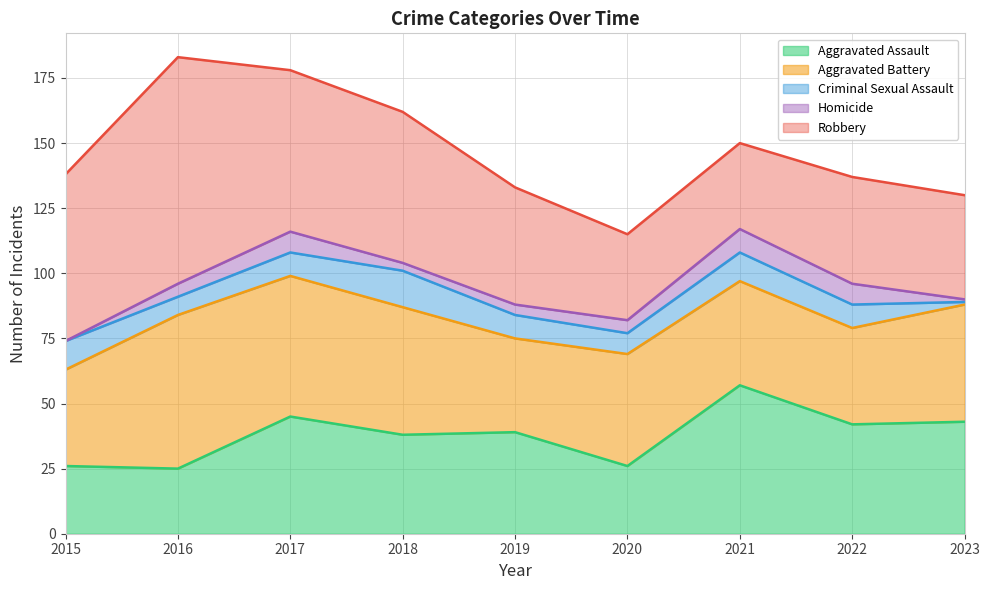

Which label corresponds to the largest value in the chart?

2016